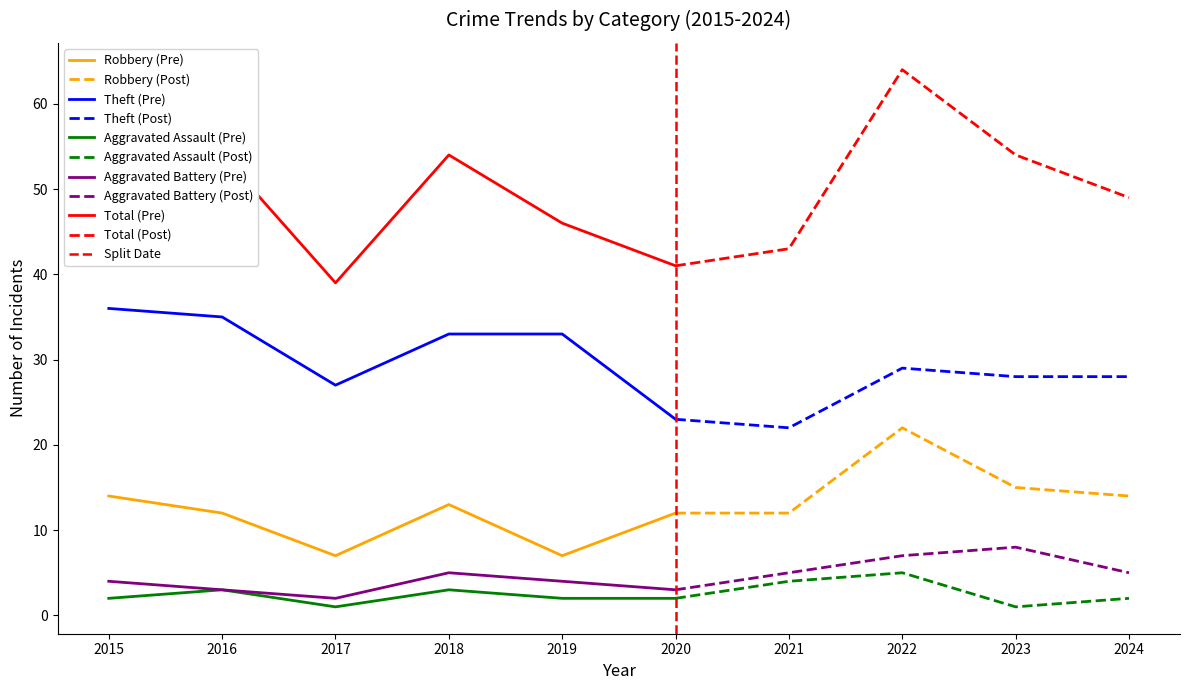

Is the value of Robbery at 2023 greater than the value of Aggravated Battery at 2020?

Yes